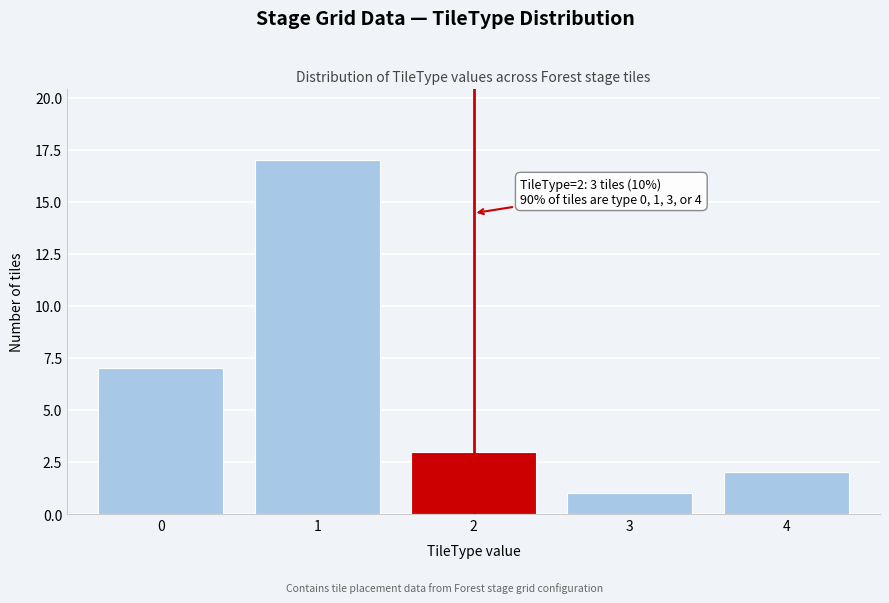

Which range on the x-axis has the tallest bar?

0.5 to 1.5